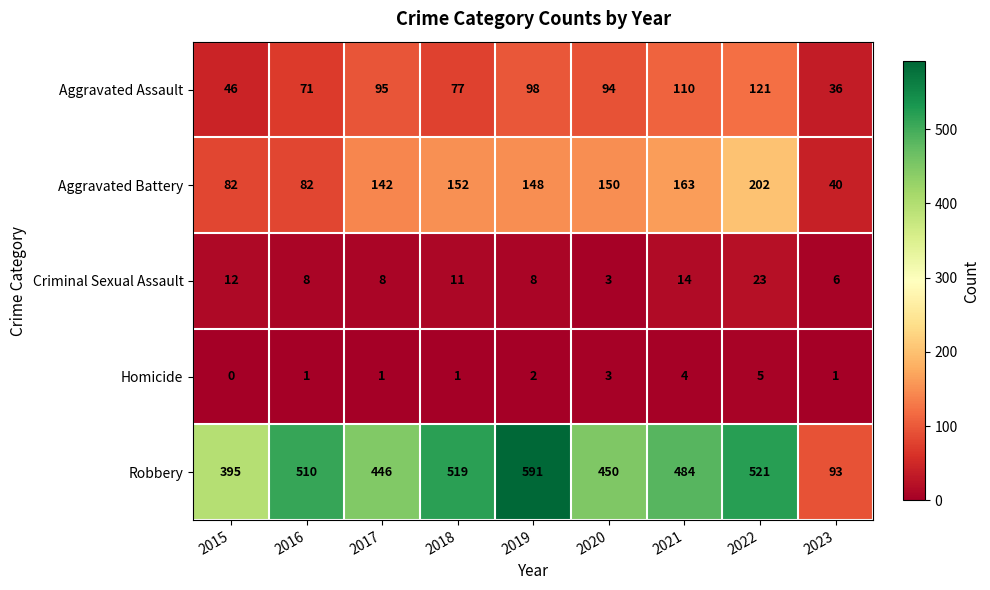

The value of Homicide at 2016 is 1. True or false?

True